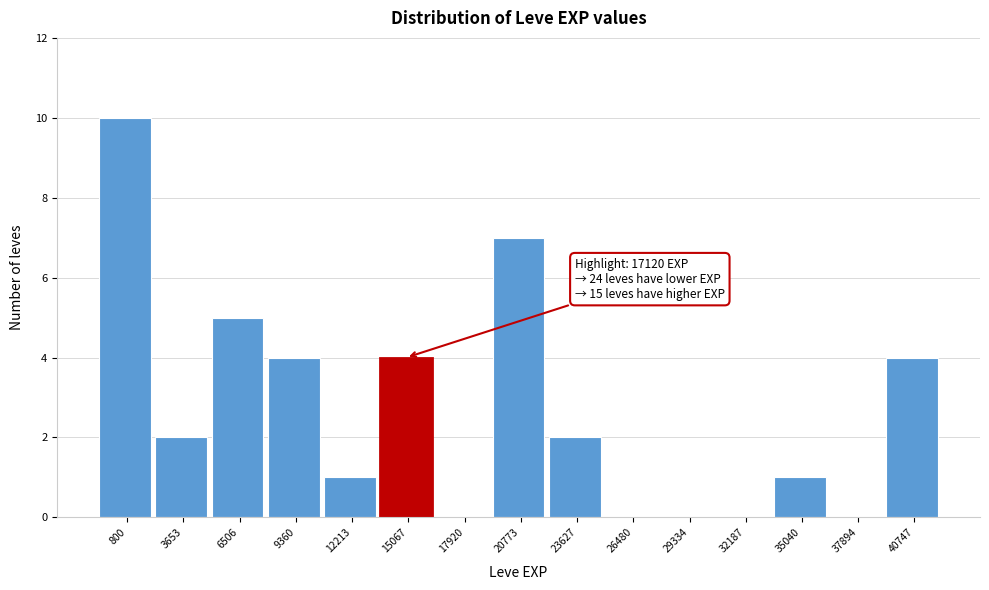

Reading left to right, extract all data points from this chart.

800=10	3653=2	6506=5	9360=4	12213=1	15067=4	17920=0	20773=7	23627=2	26480=0	29334=0	32187=0	35040=1	37894=0	40747=4